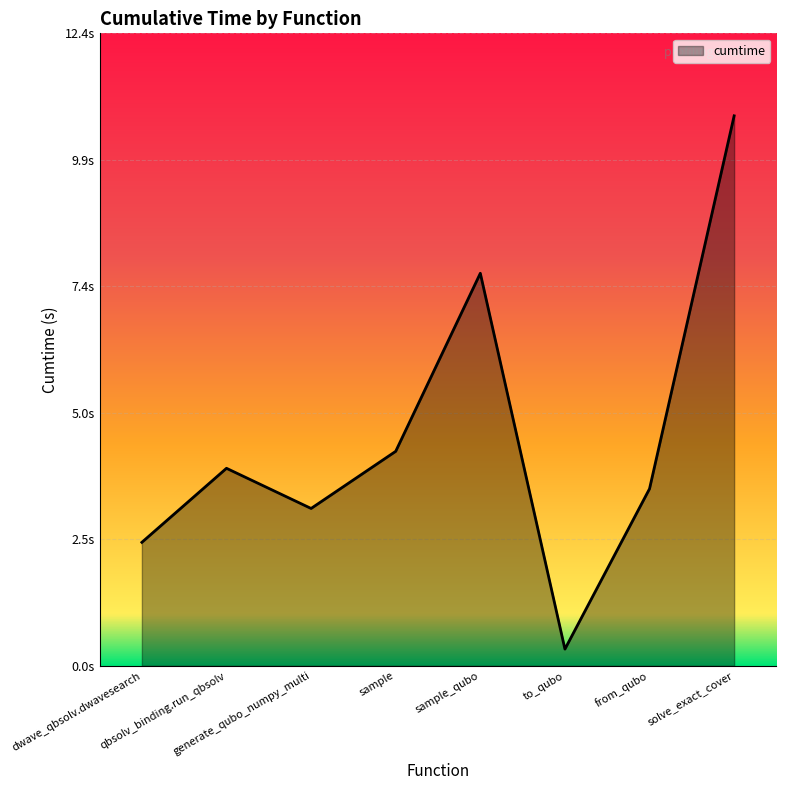

Reading right to left, list all the values displayed in this chart.

solve_exact_cover=10.8	from_qubo=3.5	to_qubo=0.3	sample_qubo=7.7	sample=4.2	generate_qubo_numpy_multi=3.1	qbsolv_binding.run_qbsolv=3.9	dwave_qbsolv.dwavesearch=2.4